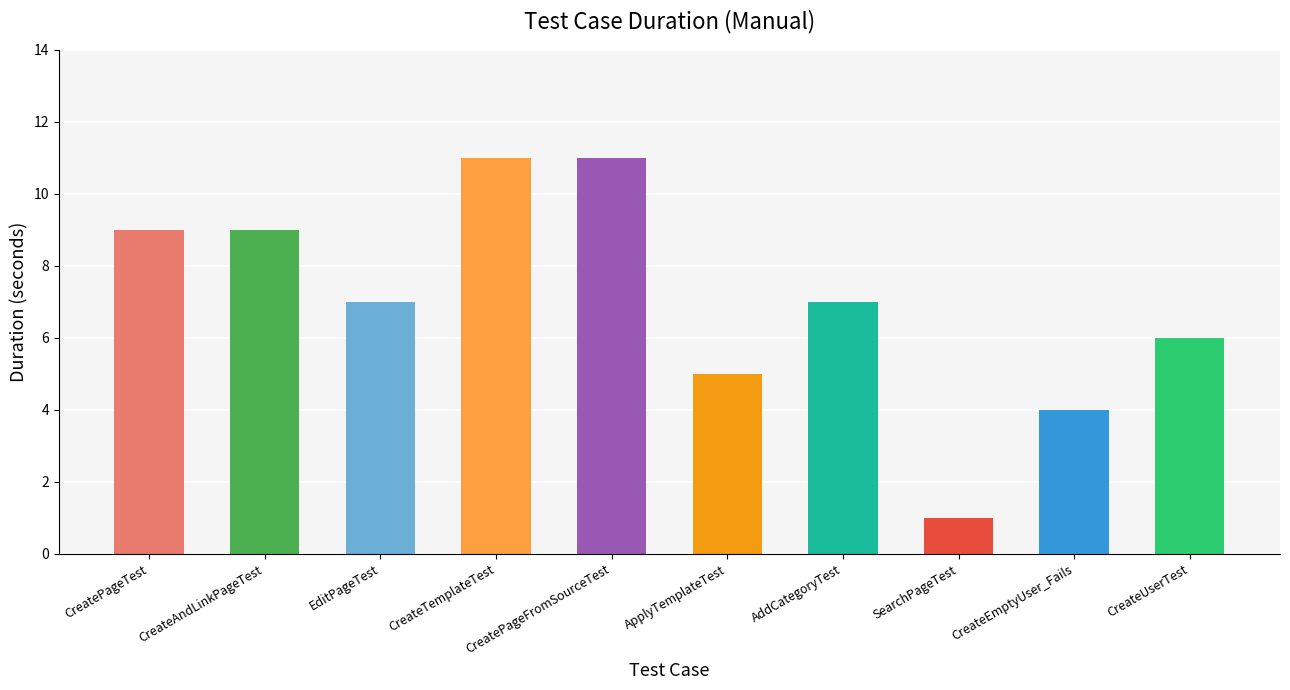

What is the difference between the values at CreateEmptyUser_Fails and CreateUserTest?

2